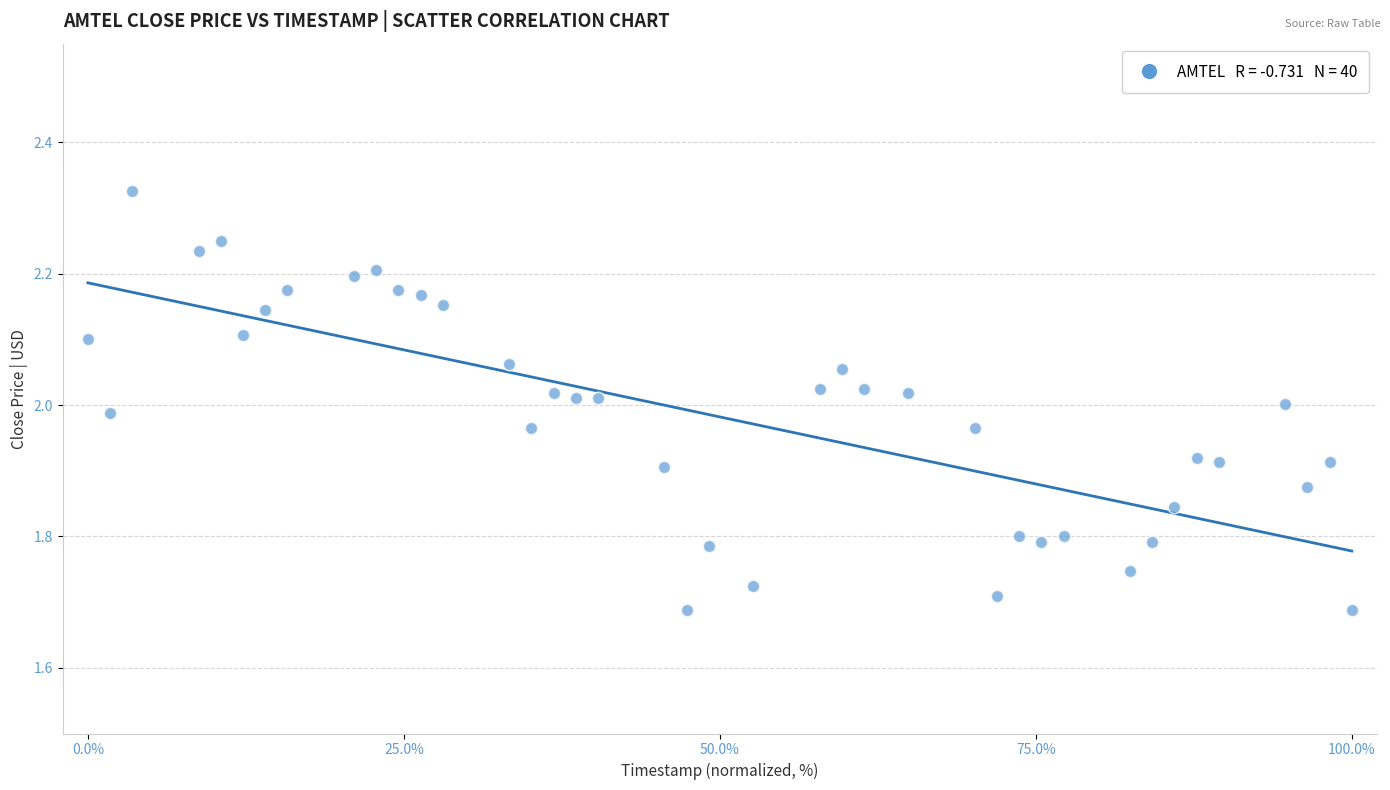

What is the range of X values (max minus min)?

100.0